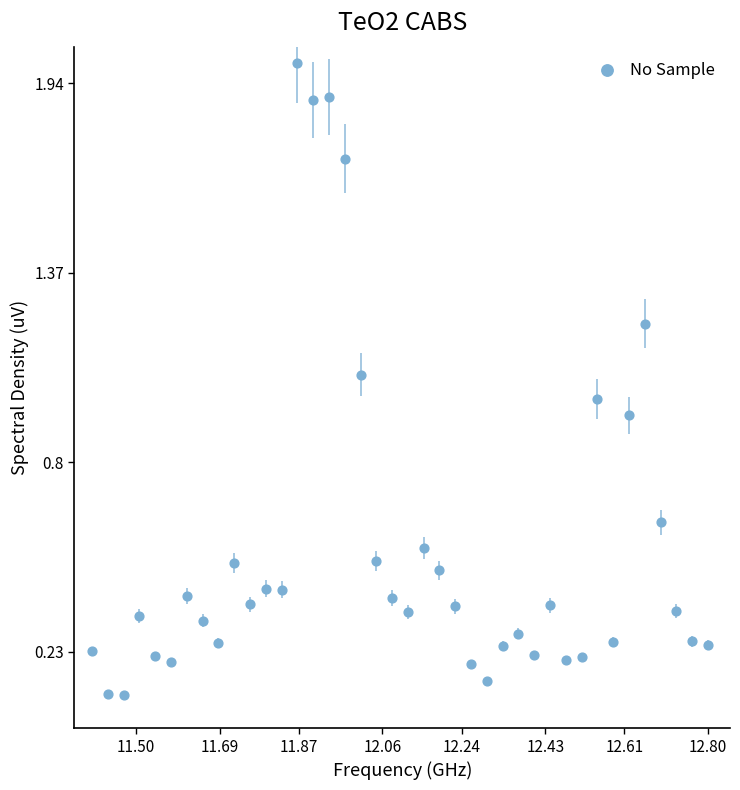

What is the range of Y values (max minus min)?

1.9